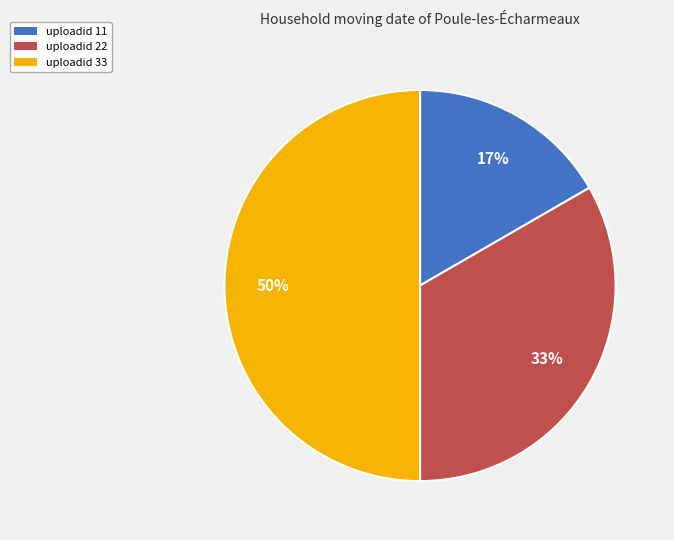

What percentage is the uploadid 22 slice, to the nearest percent?

33%